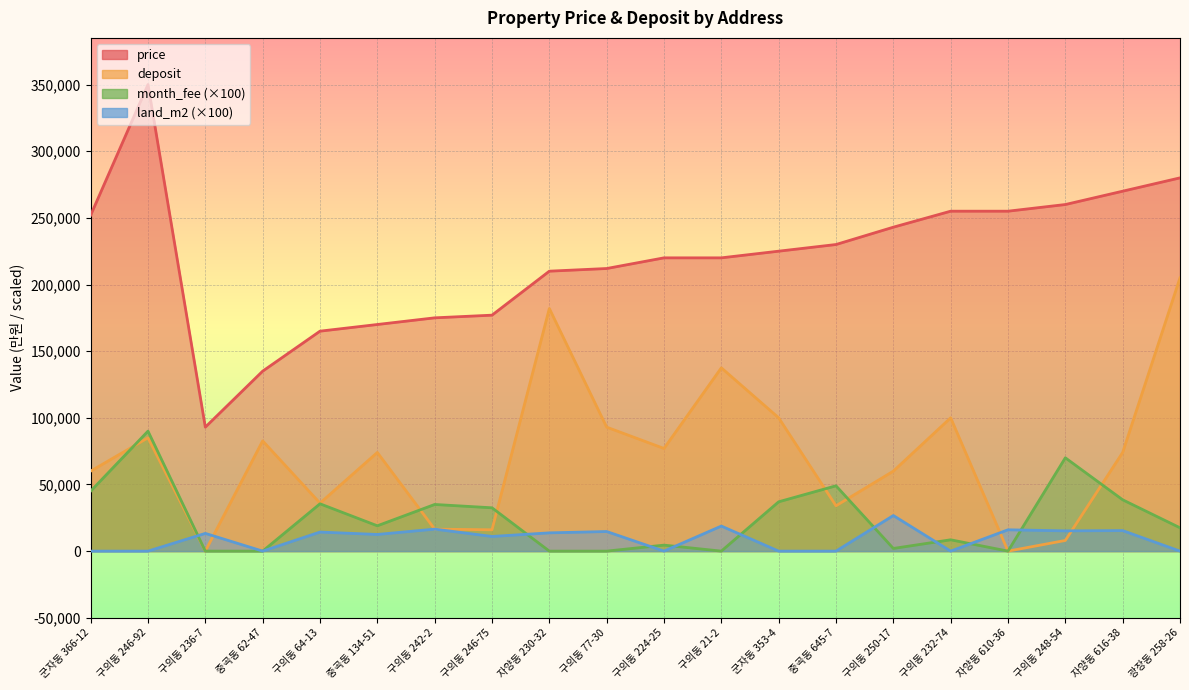

List the series in order of their peak value, lowest first.

land_m2, month_fee, deposit, price